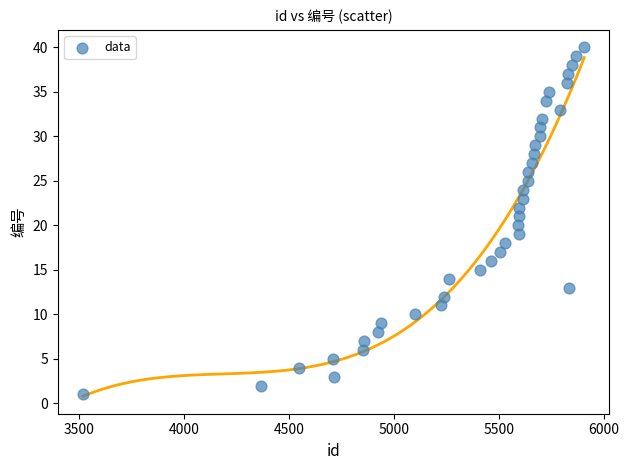

What is the range of Y values (max minus min)?

39